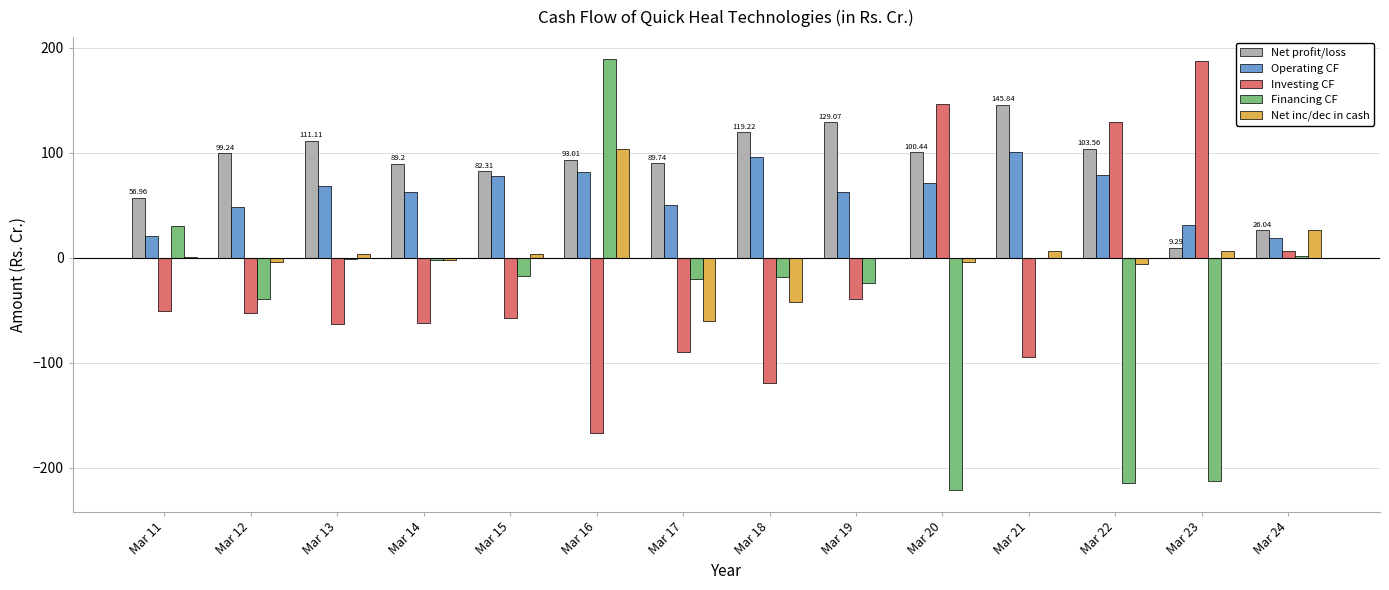

Between Mar 11 and Mar 21, which series saw the biggest shift?

Net profit/loss